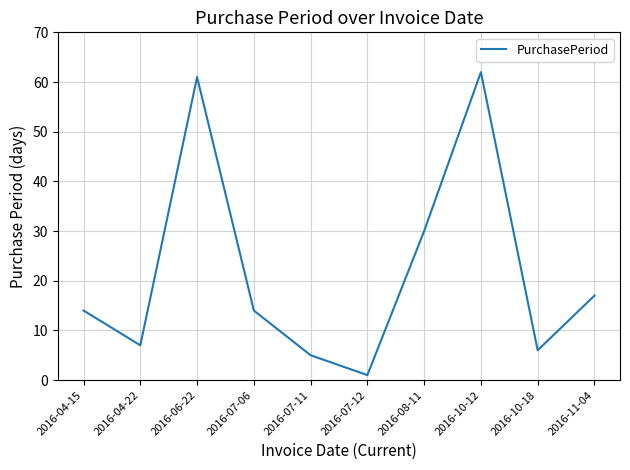

What is the change in value from 2016-07-11 to 2016-11-04?

+12